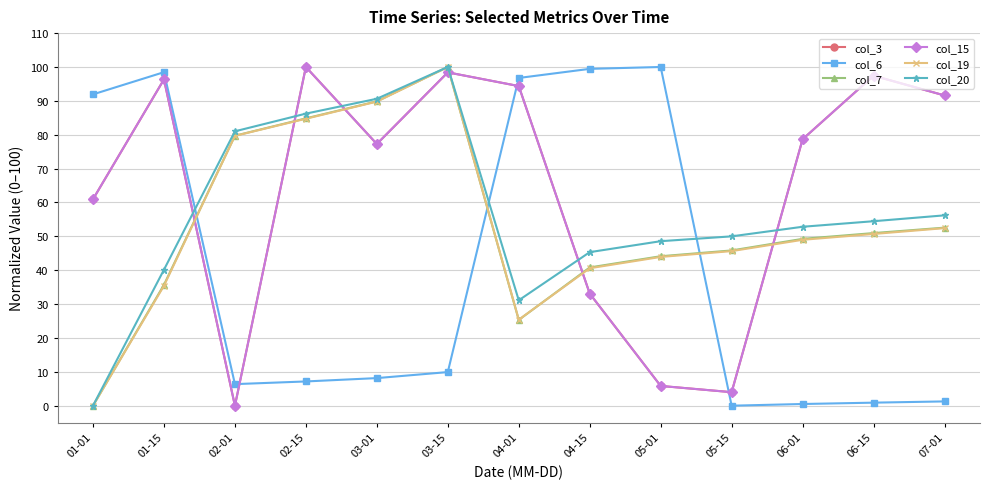

At which category does the chart reach its minimum across all series?

02-01